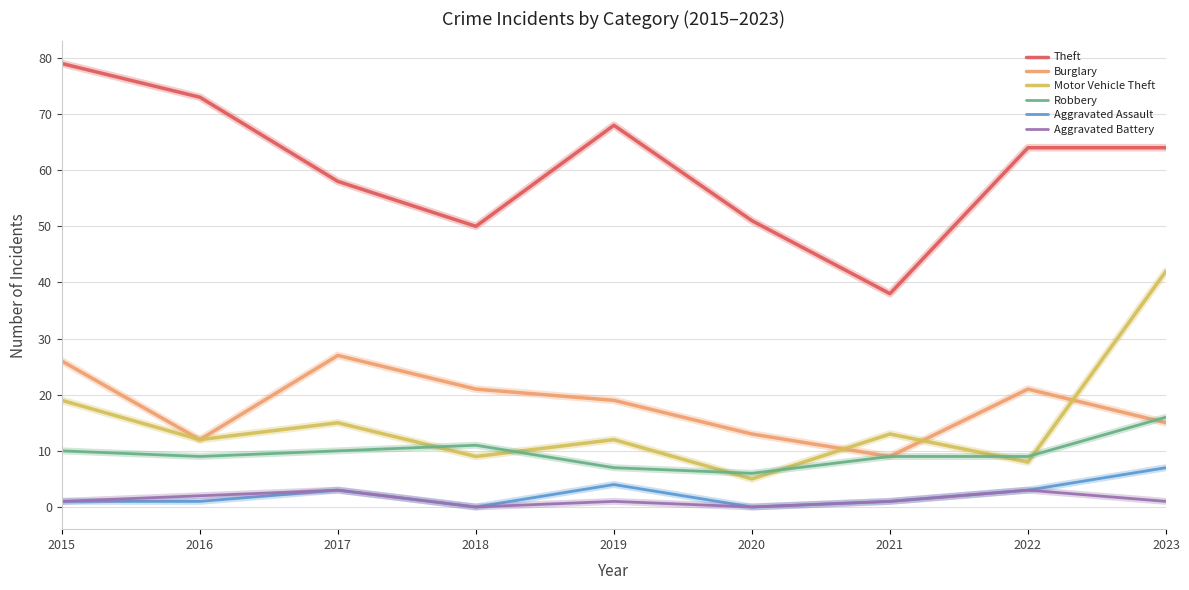

What is the highest value of the Theft series?

79